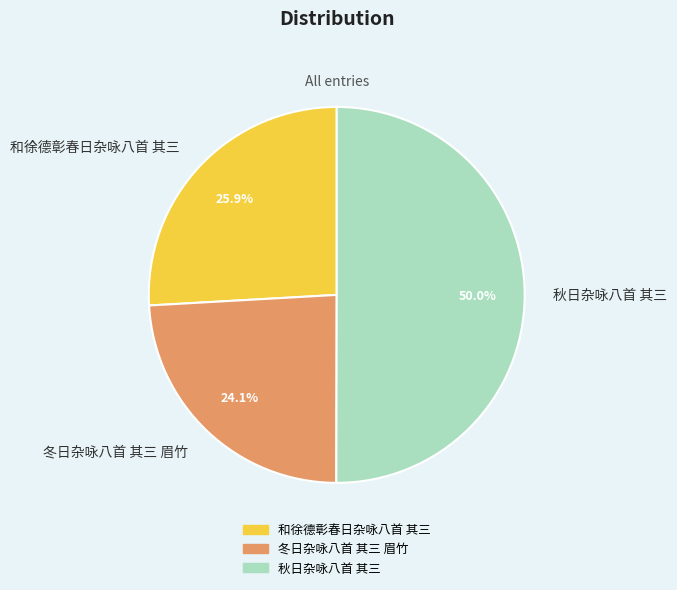

To the nearest percent, what is the combined percentage of 冬日杂咏八首 其三 眉竹 and 秋日杂咏八首 其三?

74%